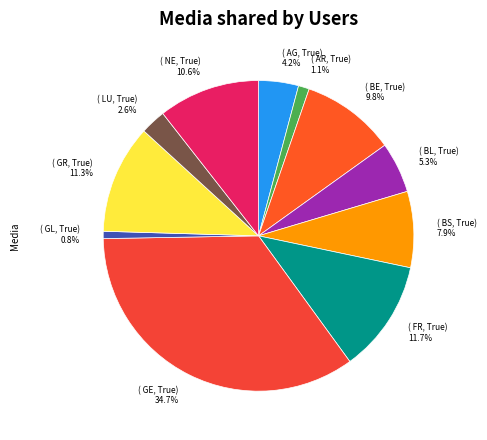

How many segments does this pie chart have?

11